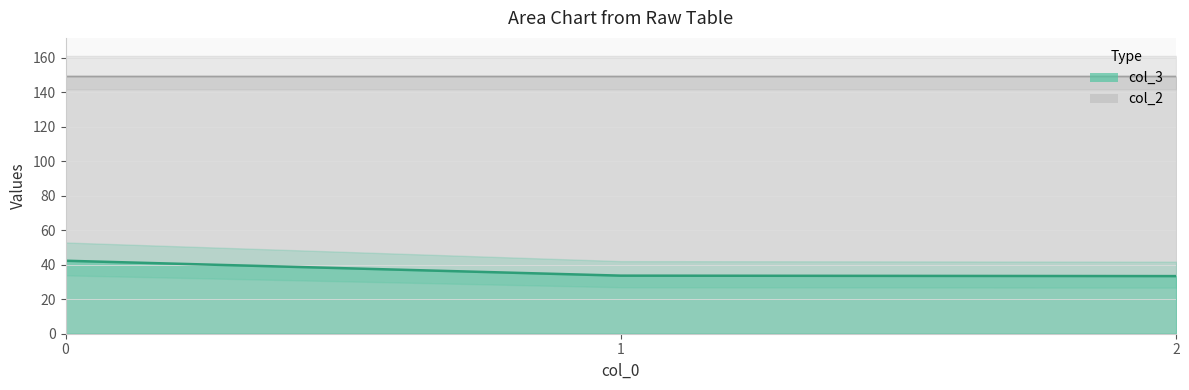

Reading left to right, transcribe all the data shown in this chart.

col_3: 0=42.3	1=33.7	2=33.4
col_2: 0=149.2	1=149.2	2=149.2